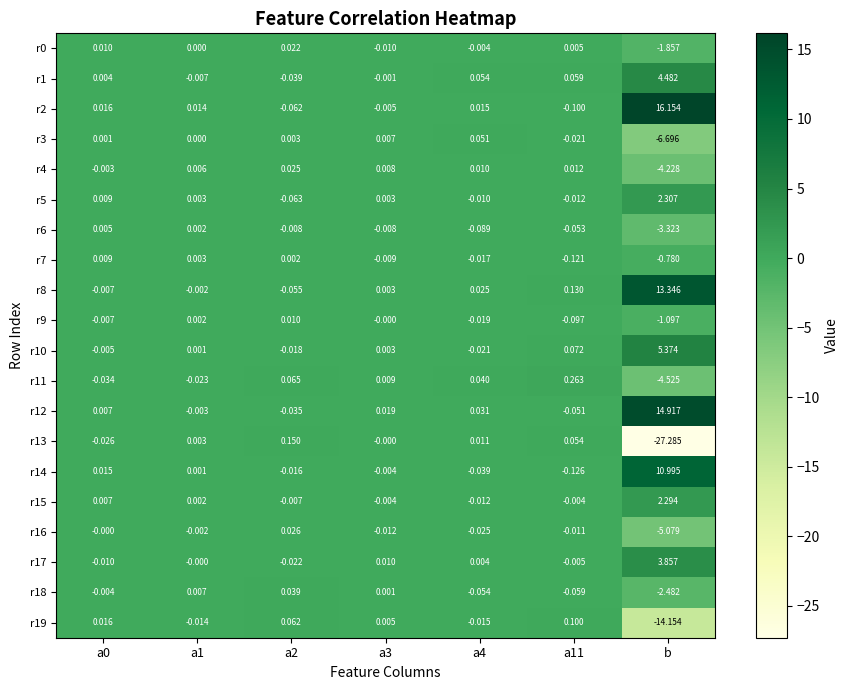

Which category has the lowest value in the r16 series?

b